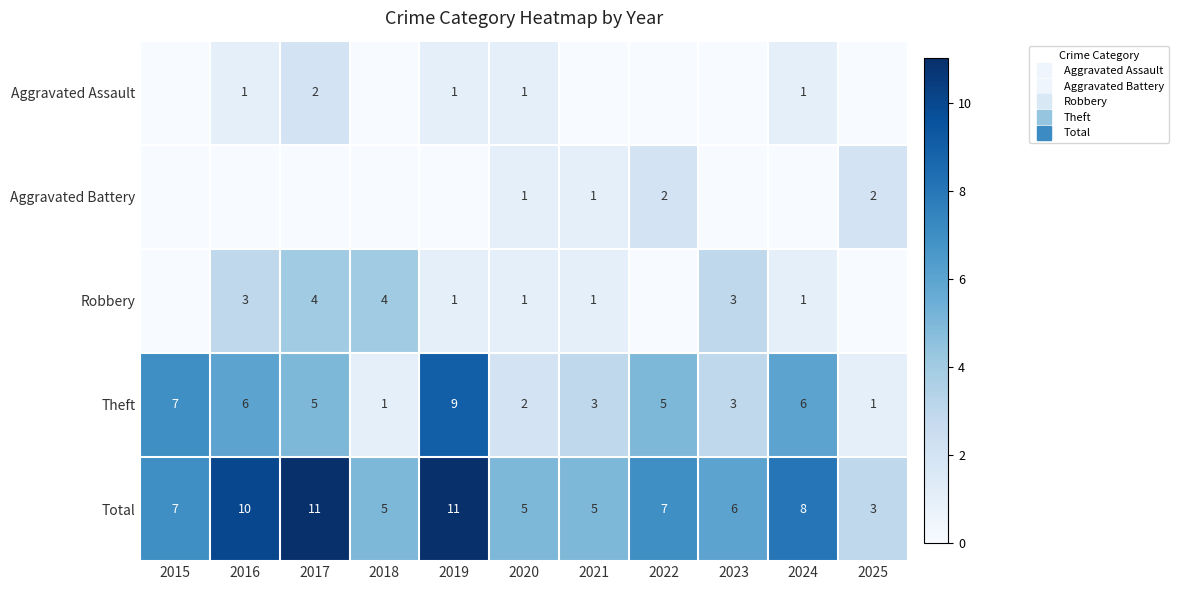

The value of Aggravated Battery at 2020 is 1. True or false?

True